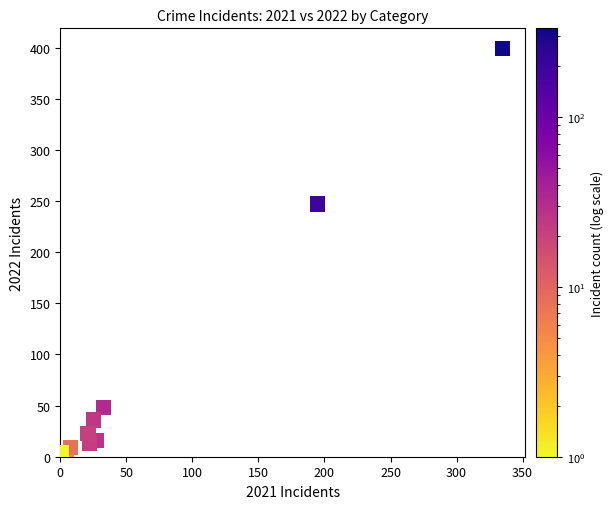

What is the range of Y values (max minus min)?

396